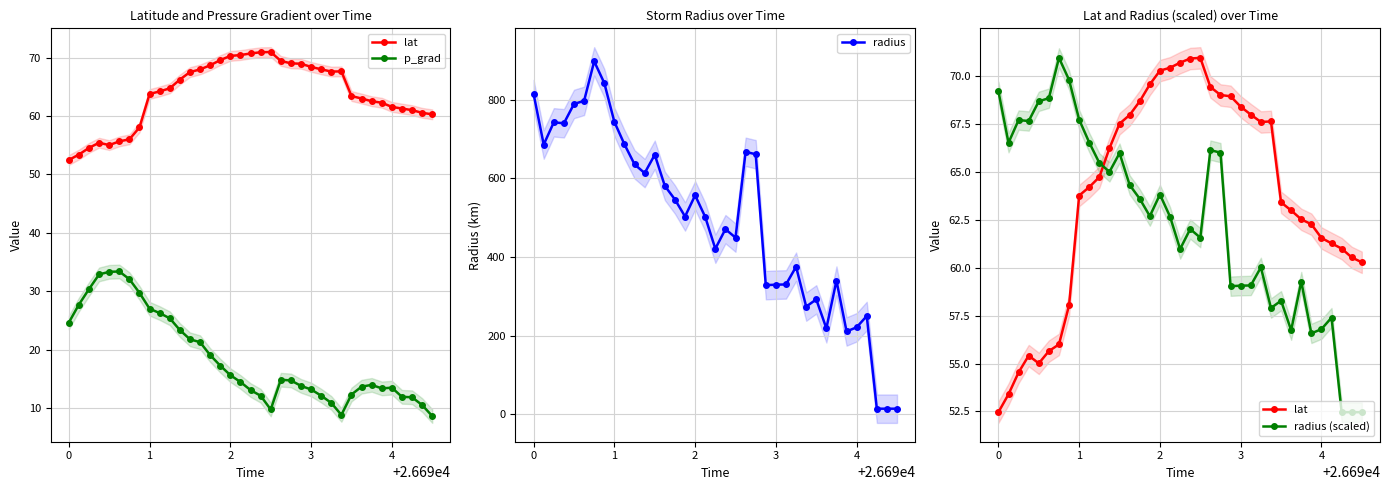

What is the maximum value for radius?

897.7